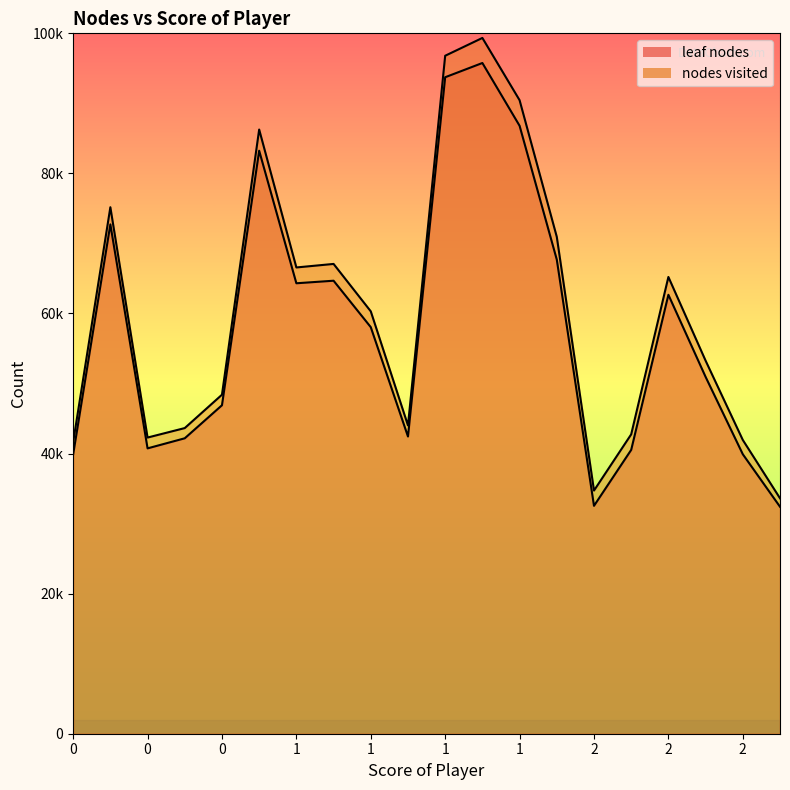

Is it true that nodes visited equals 104603 at 1?

False